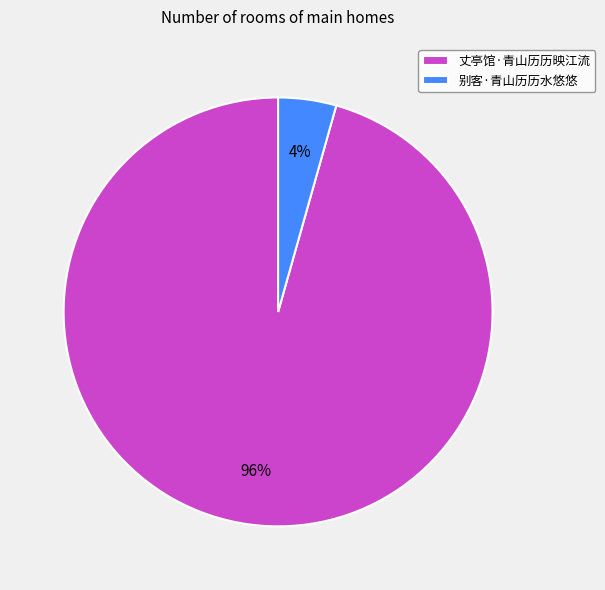

What percentage is the 丈亭馆·青山历历映江流 slice, to the nearest percent?

96%